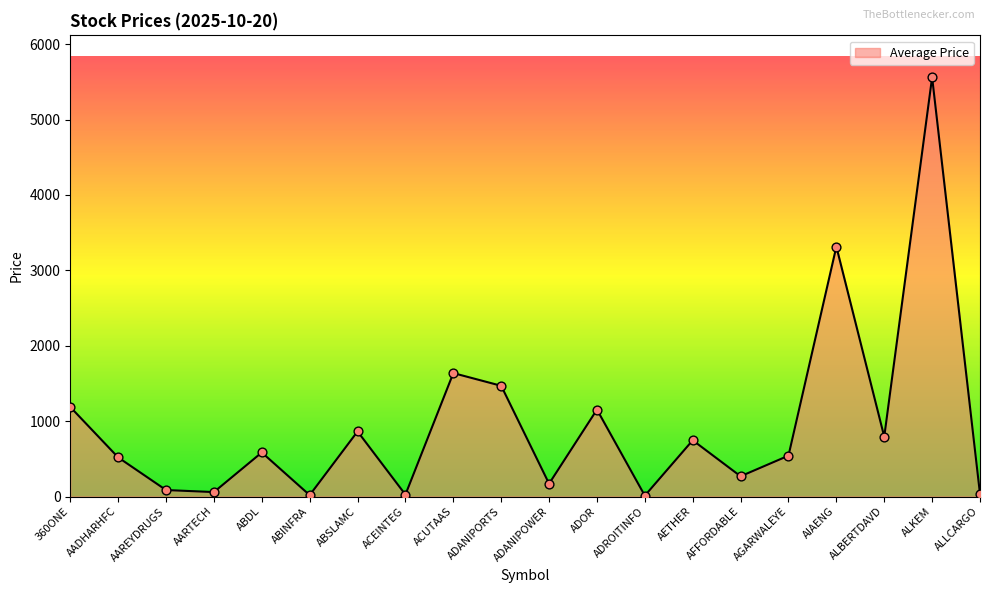

Between ALBERTDAVD and ADOR, which is larger?

ADOR